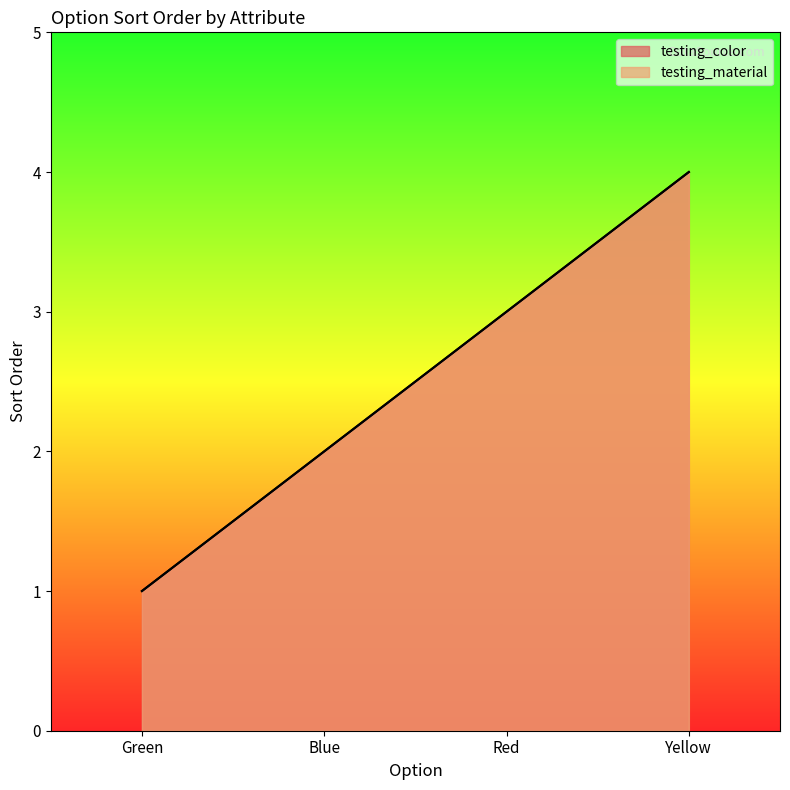

True or false: testing_material and testing_color intersect in this chart.

False